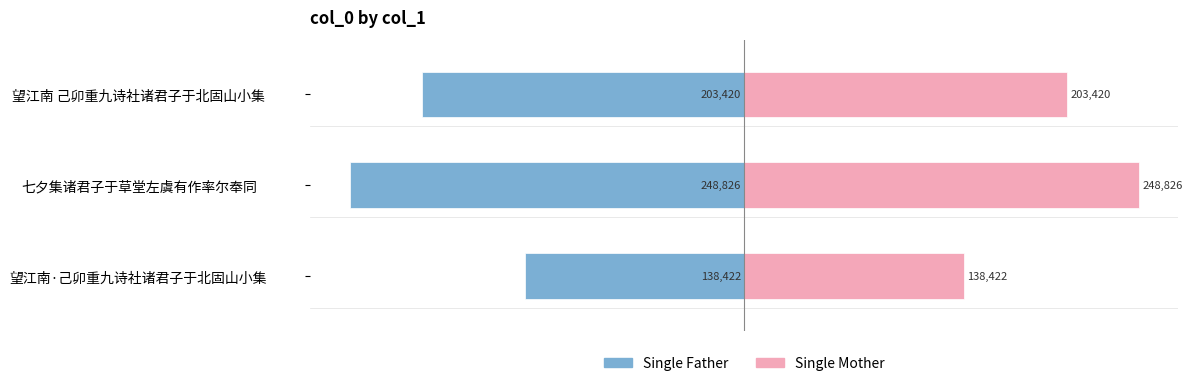

At how many categories does at least one series exceed 234031?

1